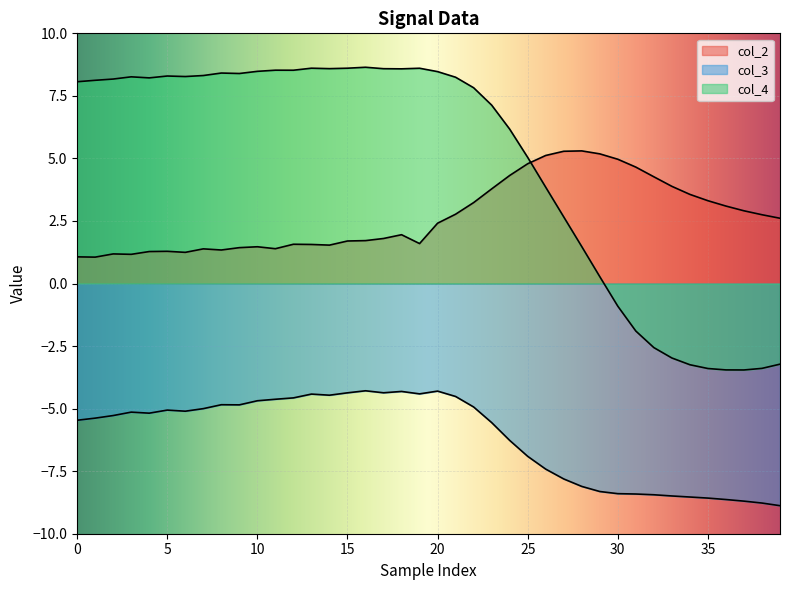

The value of col_3 at 10 is -4.7. True or false?

True